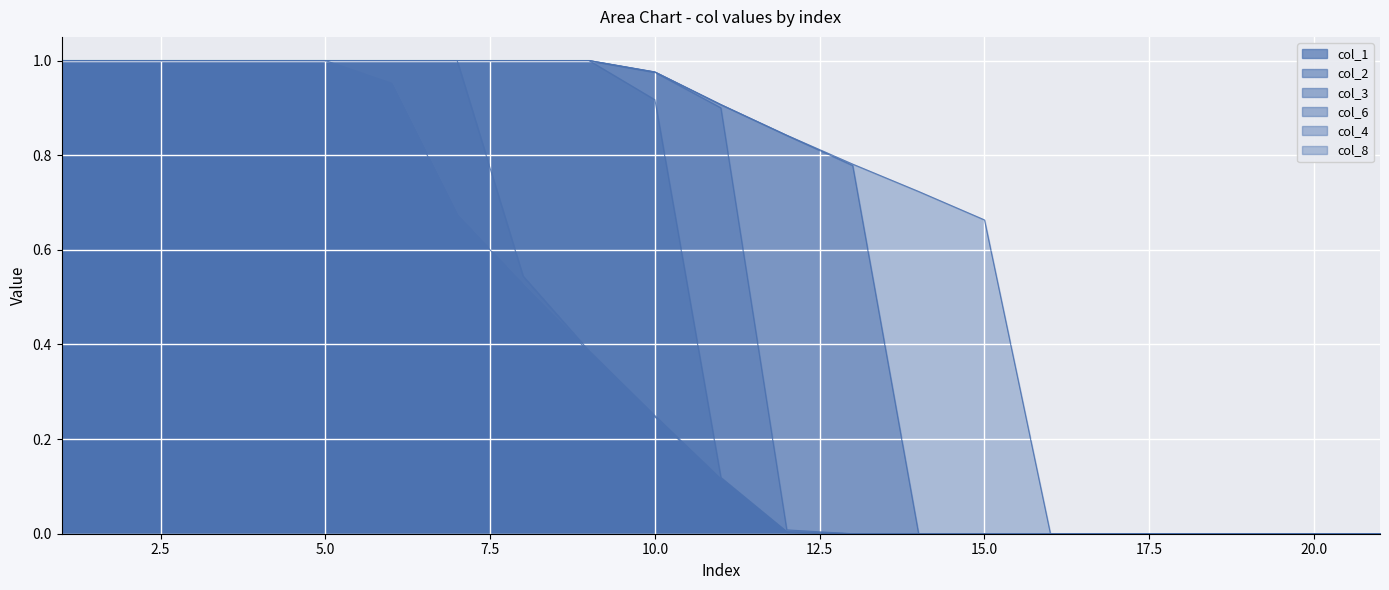

What is the maximum value for col_8?

1.0